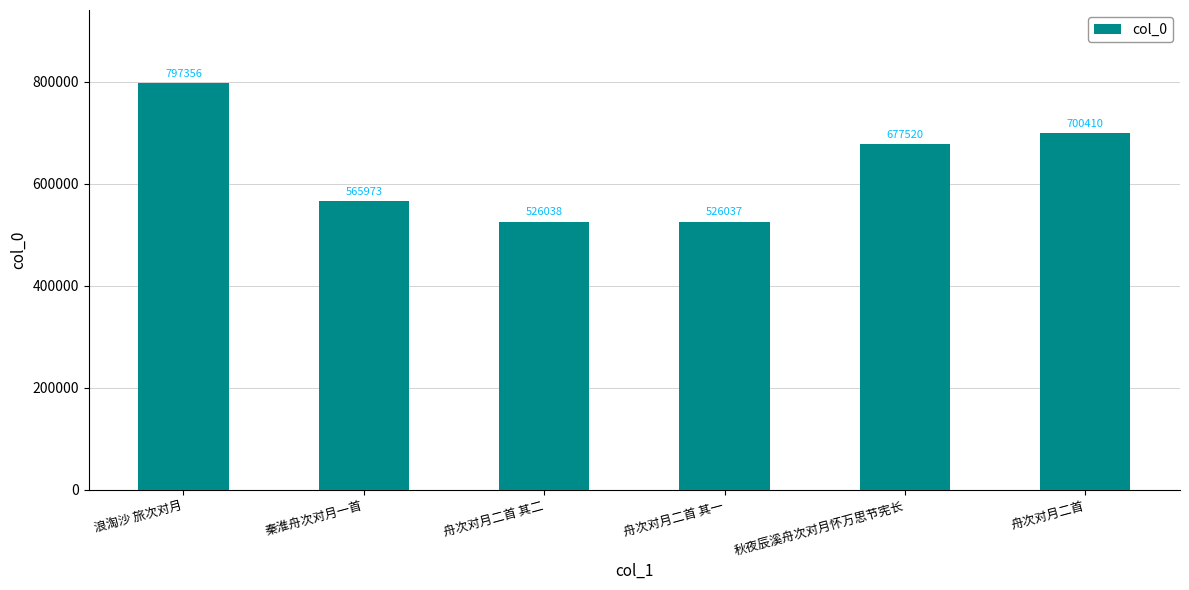

Reading left to right, what are all the values shown in this chart?

797356	565973	526038	526037	677520	700410